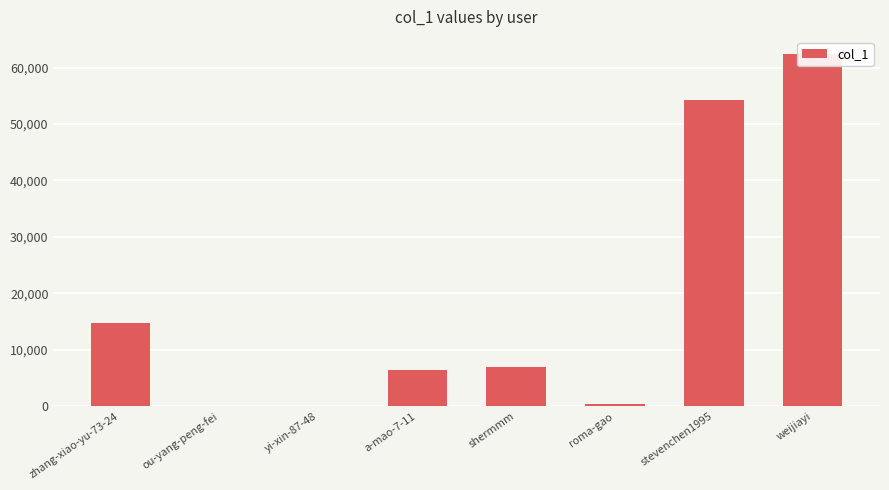

What value does the data have at stevenchen1995?

54312